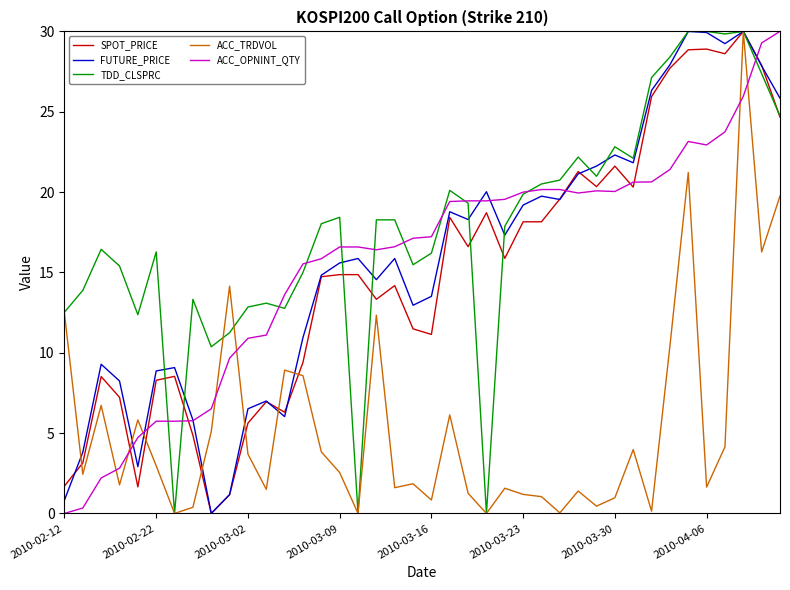

What is the greatest value displayed?

30.0